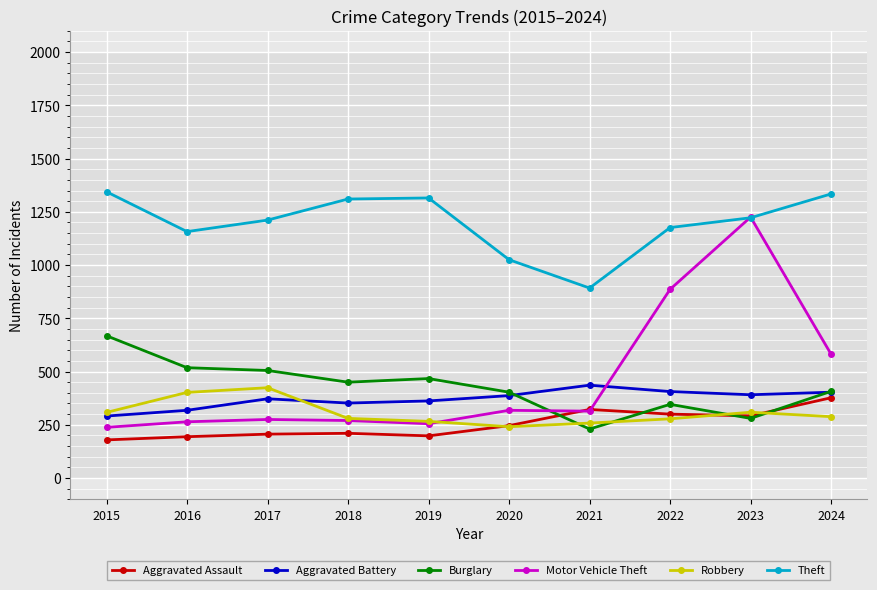

What are all the series names shown in the legend?

Aggravated Assault, Aggravated Battery, Burglary, Motor Vehicle Theft, Robbery, Theft